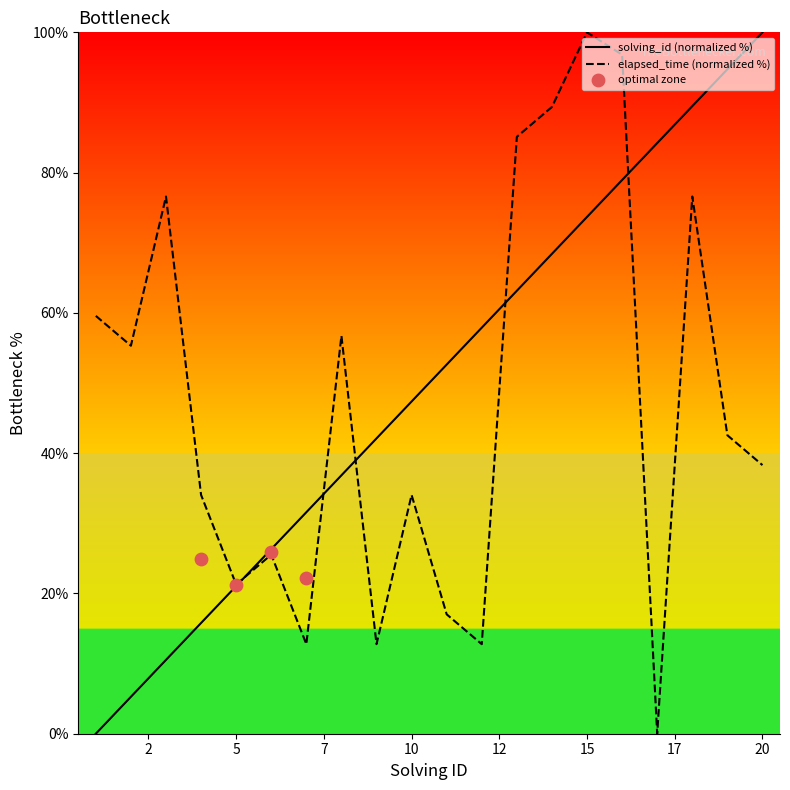

Which series reaches the maximum Y coordinate?

solving_id